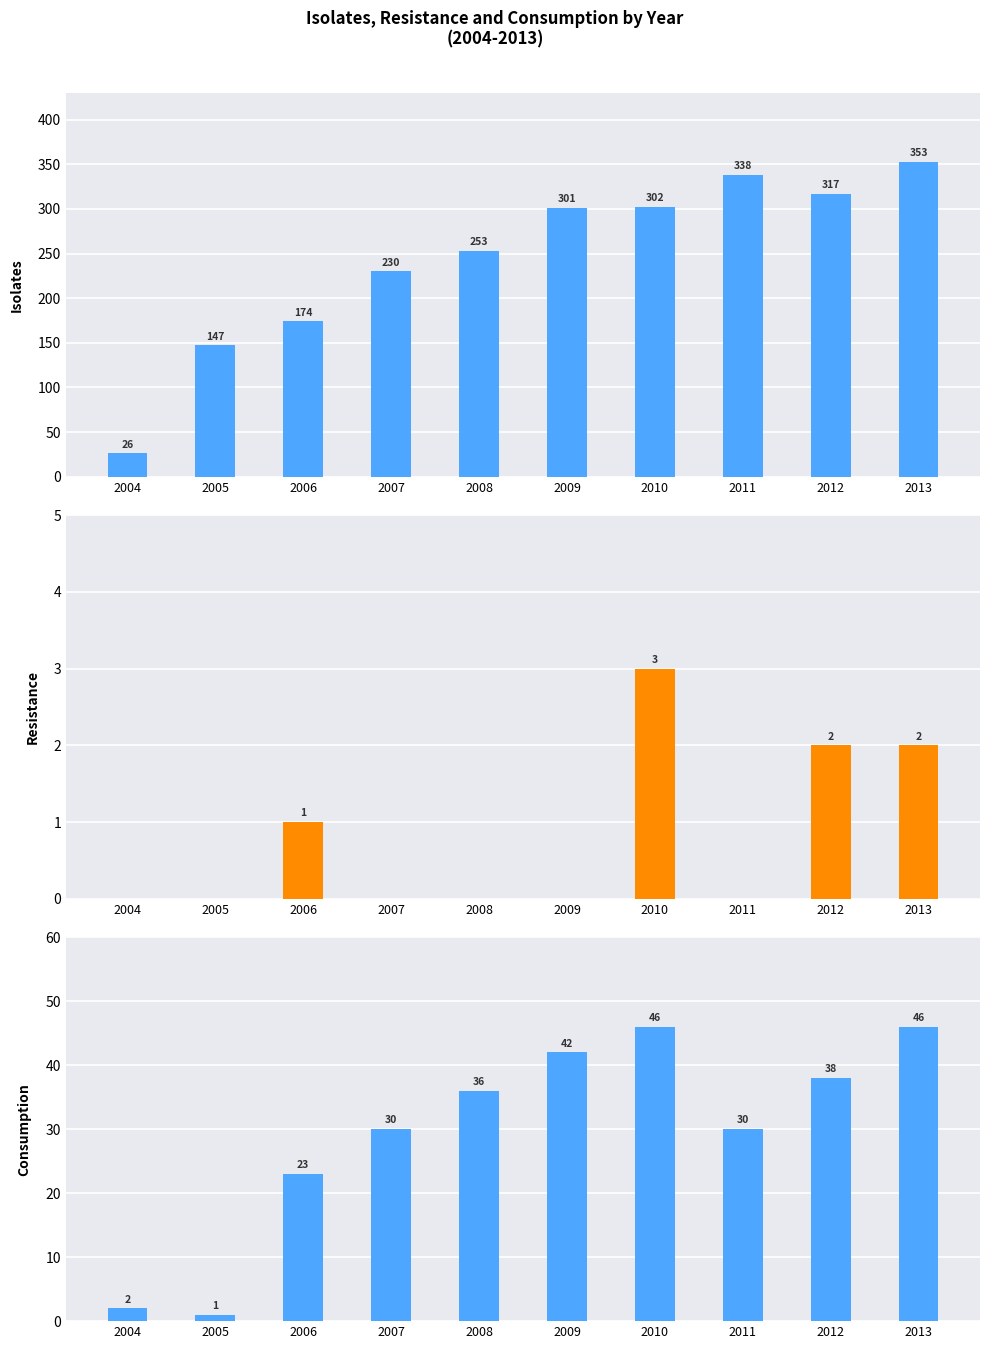

Between 2006 and 2007, which is larger?

2007